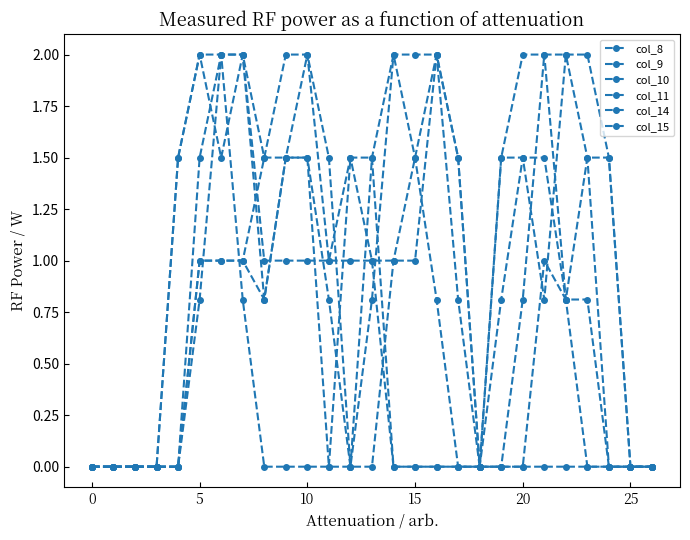

What is the sum of all col_15 values?

23.6